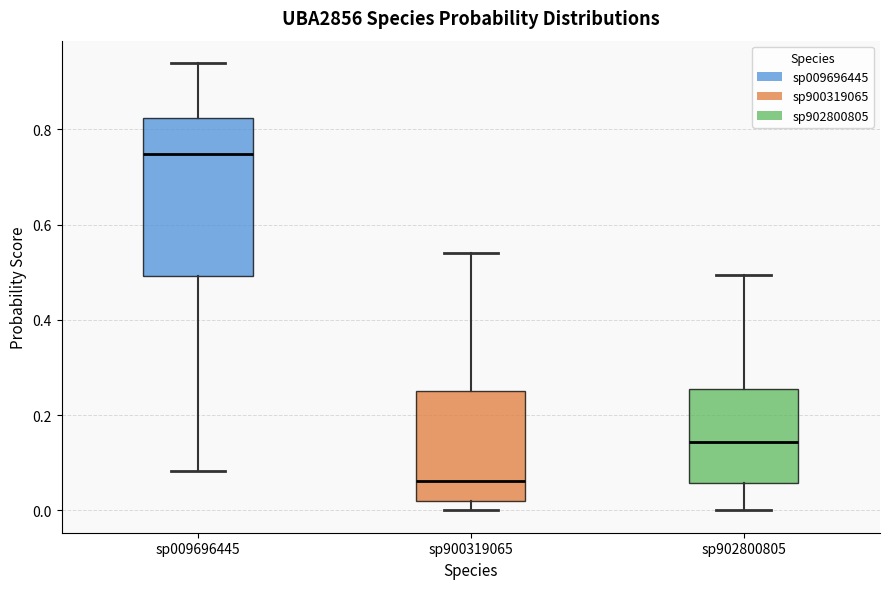

Reading left to right, transcribe this box plot: for each box, give where its median line is, the range the box spans, and where its two whiskers end, as read against the y-axis. The values are not printed on the chart, so give them approximately, as read against the axis.

sp009696445: median 0.74, box 0.50 to 0.82, whiskers 0.08 to 0.94
sp900319065: median 0.06, box 0.02 to 0.26, whiskers 0.00 to 0.54
sp902800805: median 0.14, box 0.06 to 0.26, whiskers 0.00 to 0.50